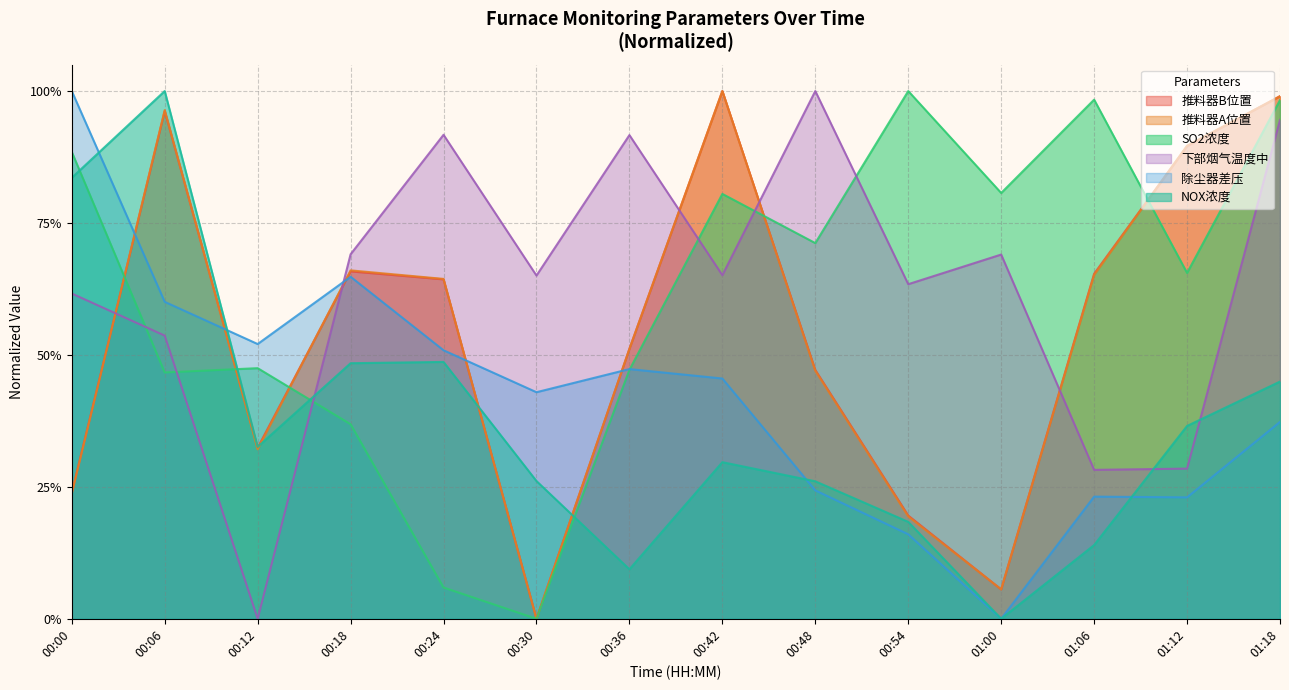

Where is the first local maximum for 推料器B位置?

00:06